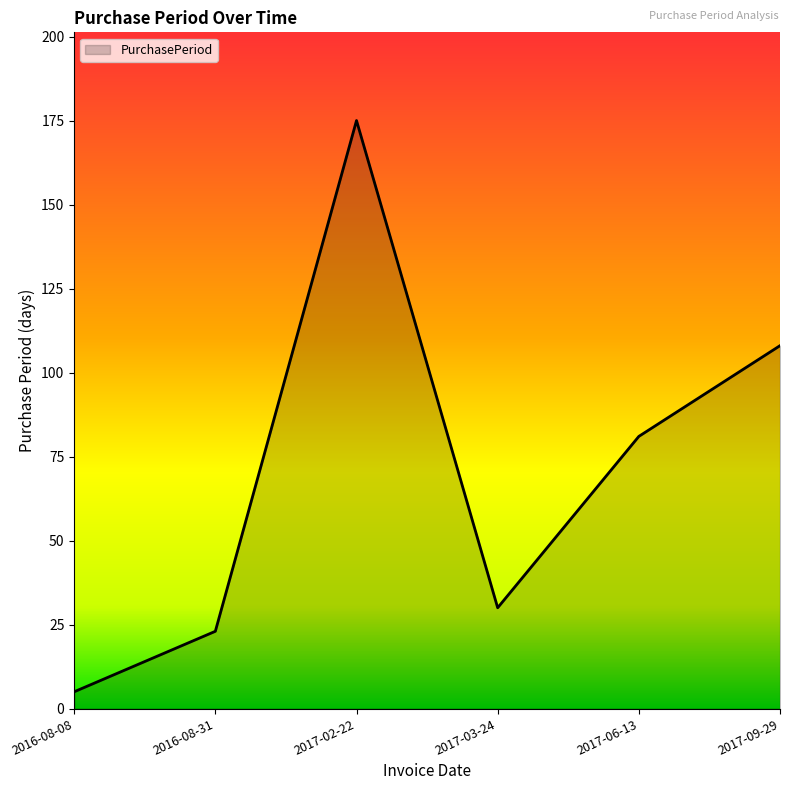

Reading right to left, what are all the values shown in this chart?

108	81	30	175	23	5